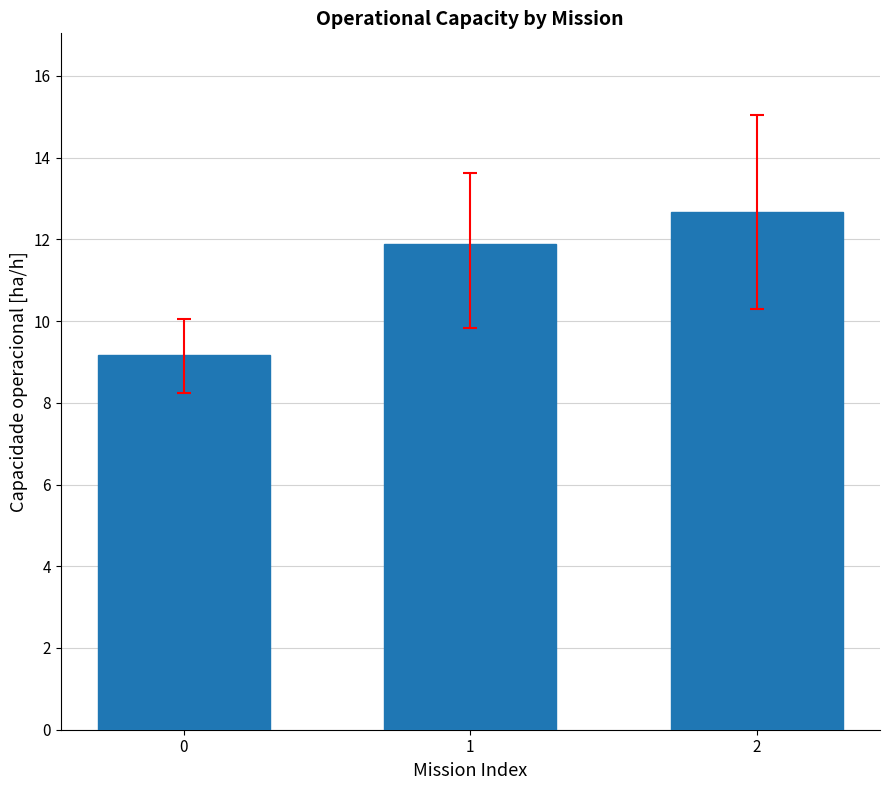

List the labels in order of value, smallest first.

0, 1, 2